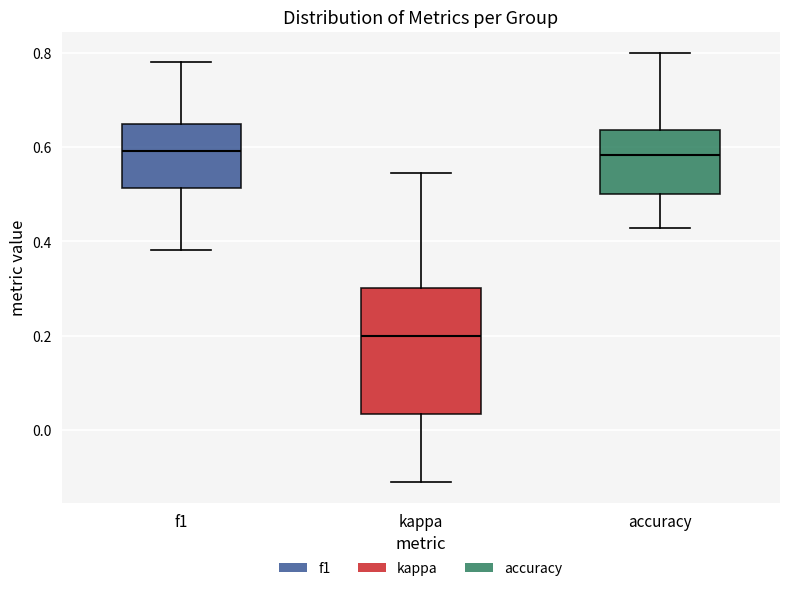

Where does the median line of the box for accuracy sit on the y-axis? The values are not printed on the chart, so give them approximately, as read against the axis.

0.58